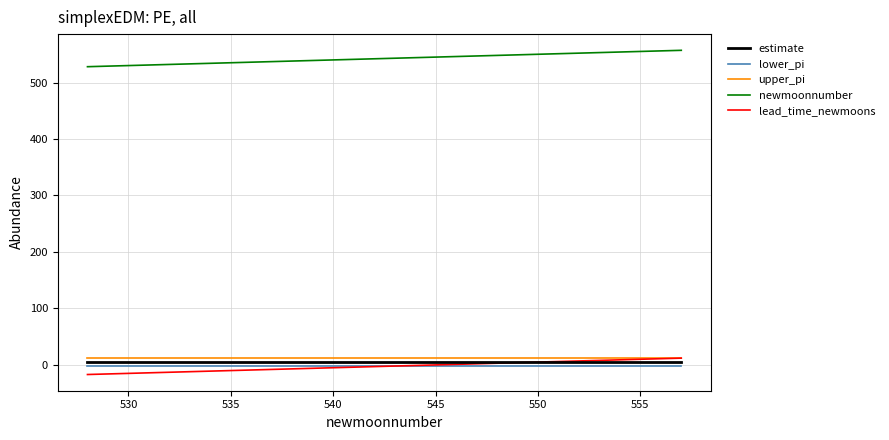

True or false: newmoonnumber and estimate intersect in this chart.

False